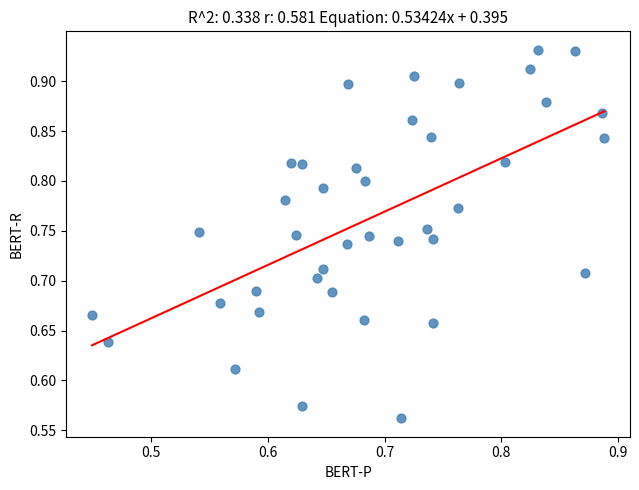

What is the range of X values (max minus min)?

0.4